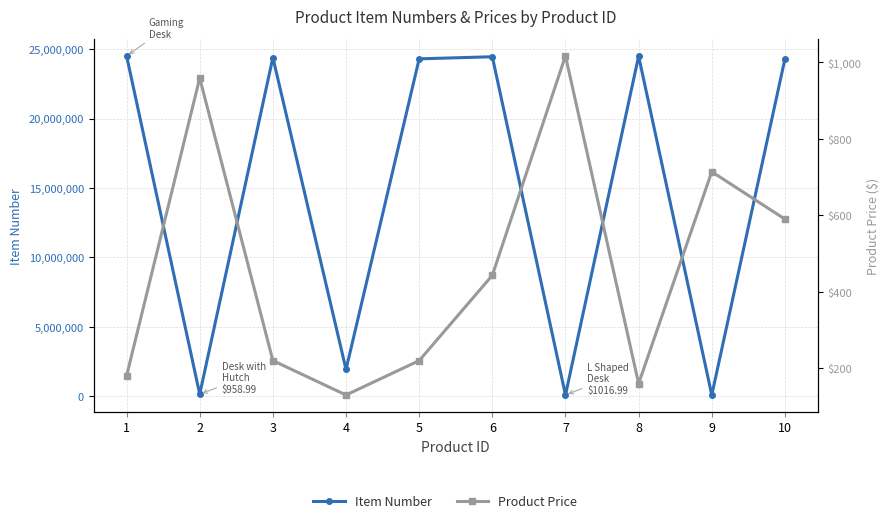

Rank the series by their maximum value, from lowest to highest.

Product Price, Item Number